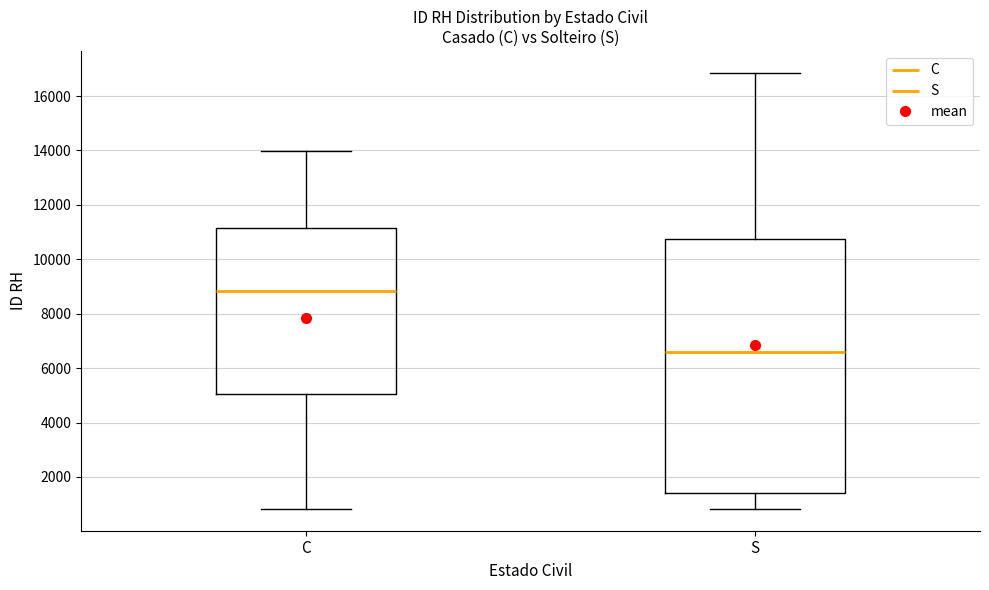

Where does the median line of the box for S sit on the y-axis? The values are not printed on the chart, so give them approximately, as read against the axis.

6600